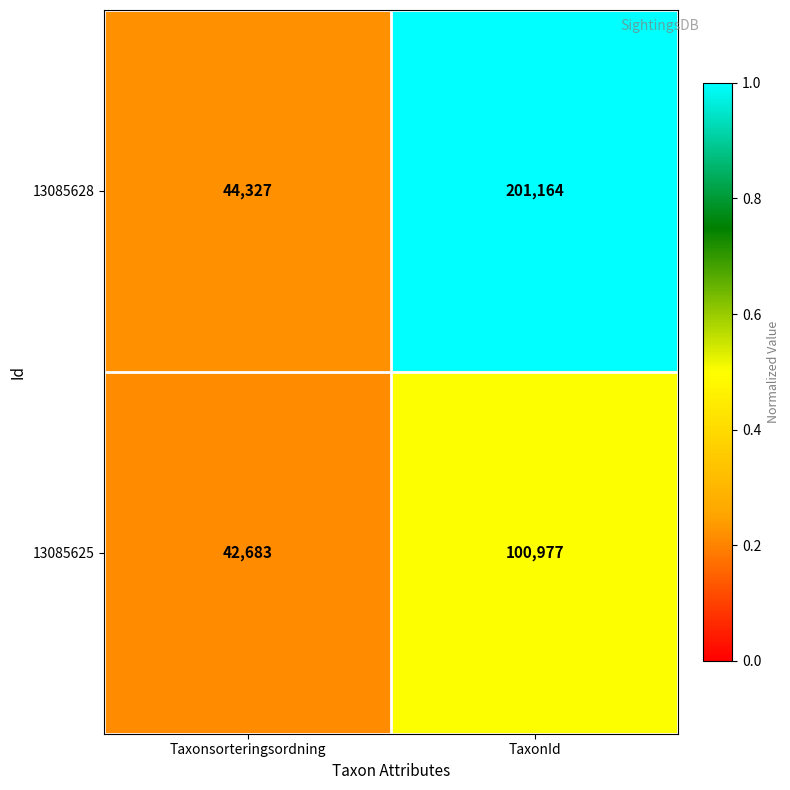

At which label is 13085628 closest to 122745?

Taxonsorteringsordning